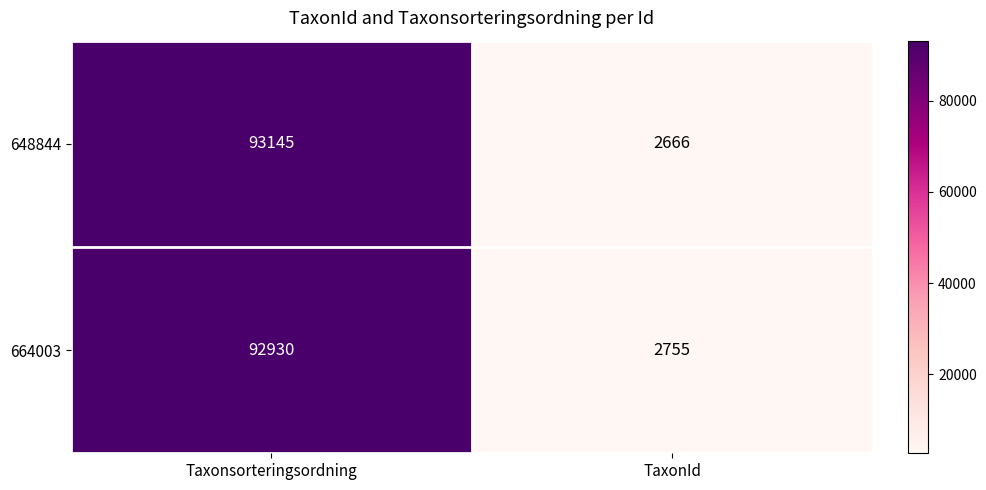

At which category is the sum across all series the highest?

Taxonsorteringsordning